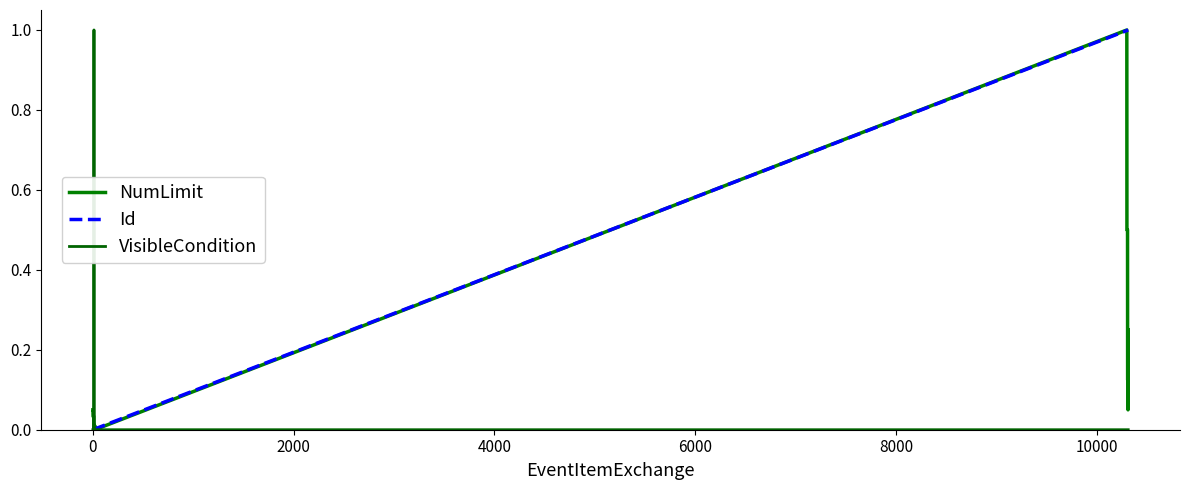

Which series has the widest spread of values?

NumLimit